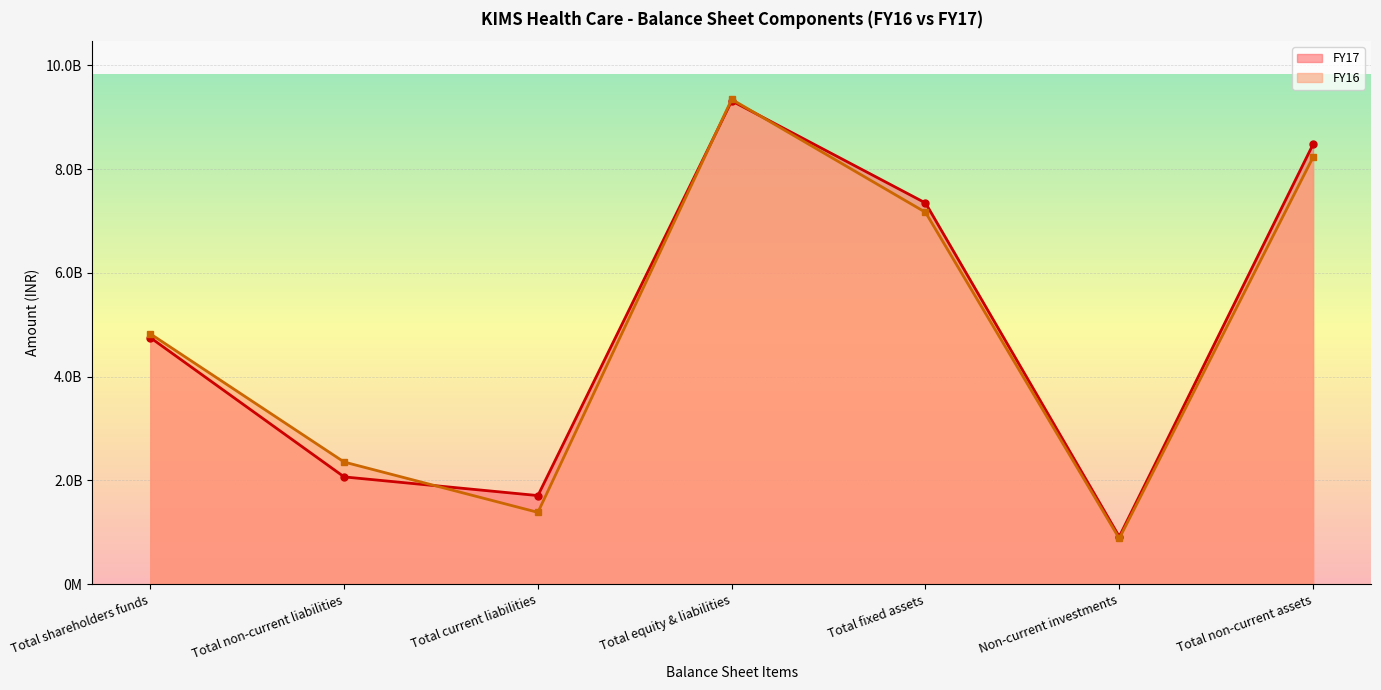

Which series has the largest range (max minus min)?

FY16